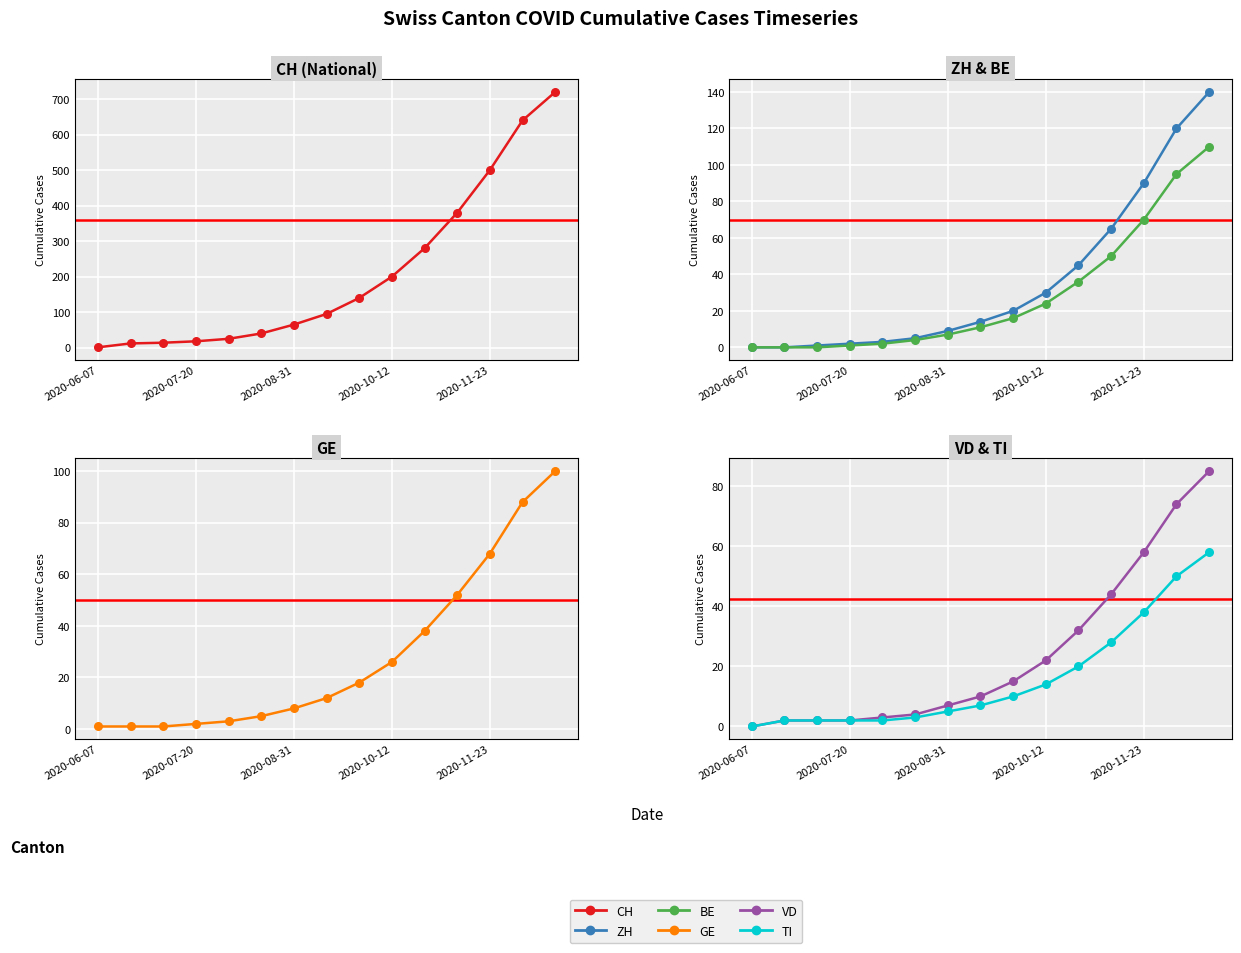

Which series has the largest total across all categories?

CH